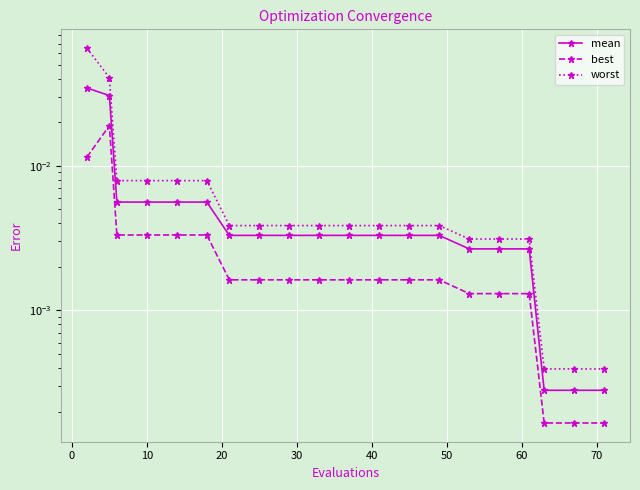

True or false: mean and best cross at least once.

False